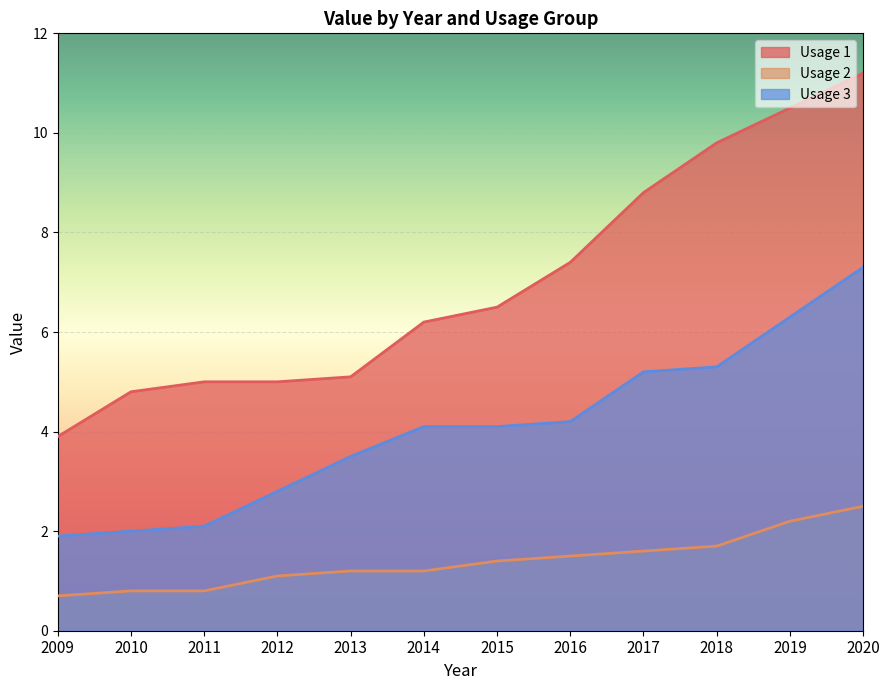

What are all the series names shown in the legend?

Usage 1, Usage 2, Usage 3